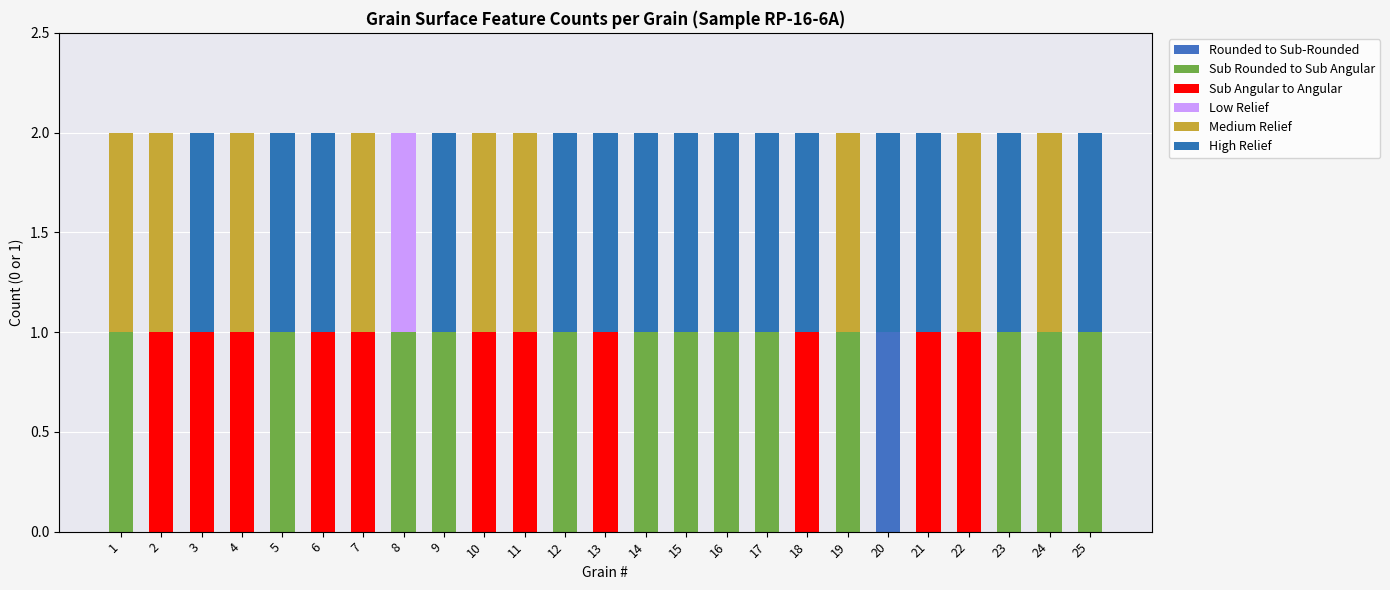

What is the average value of the Sub Rounded to Sub Angular series?

1